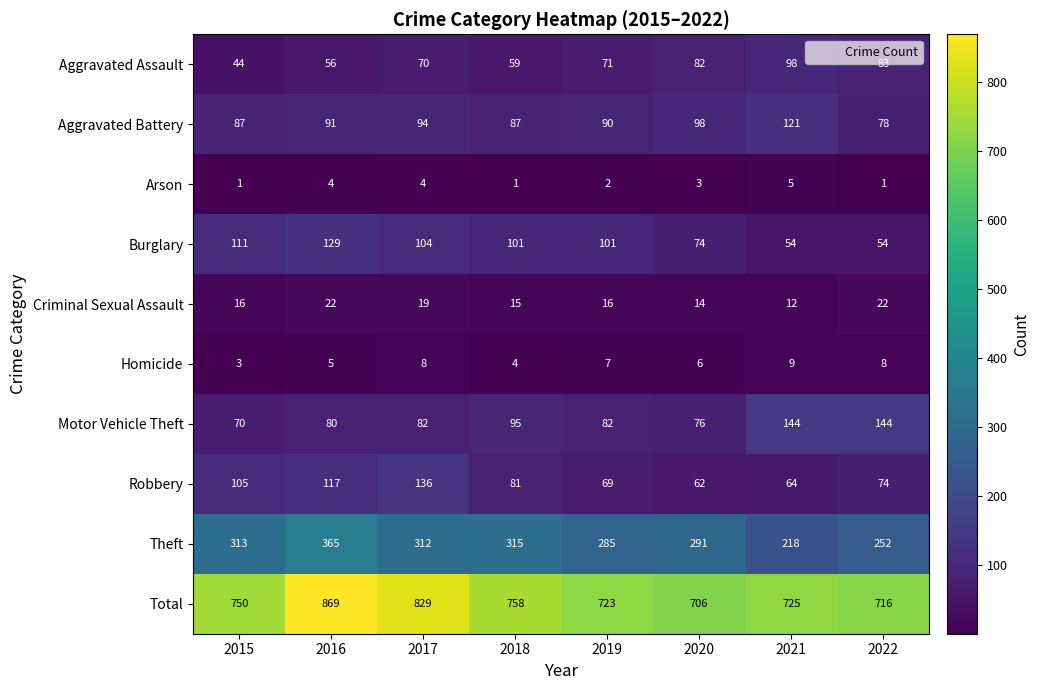

How many values in the Total series are below 750?

4